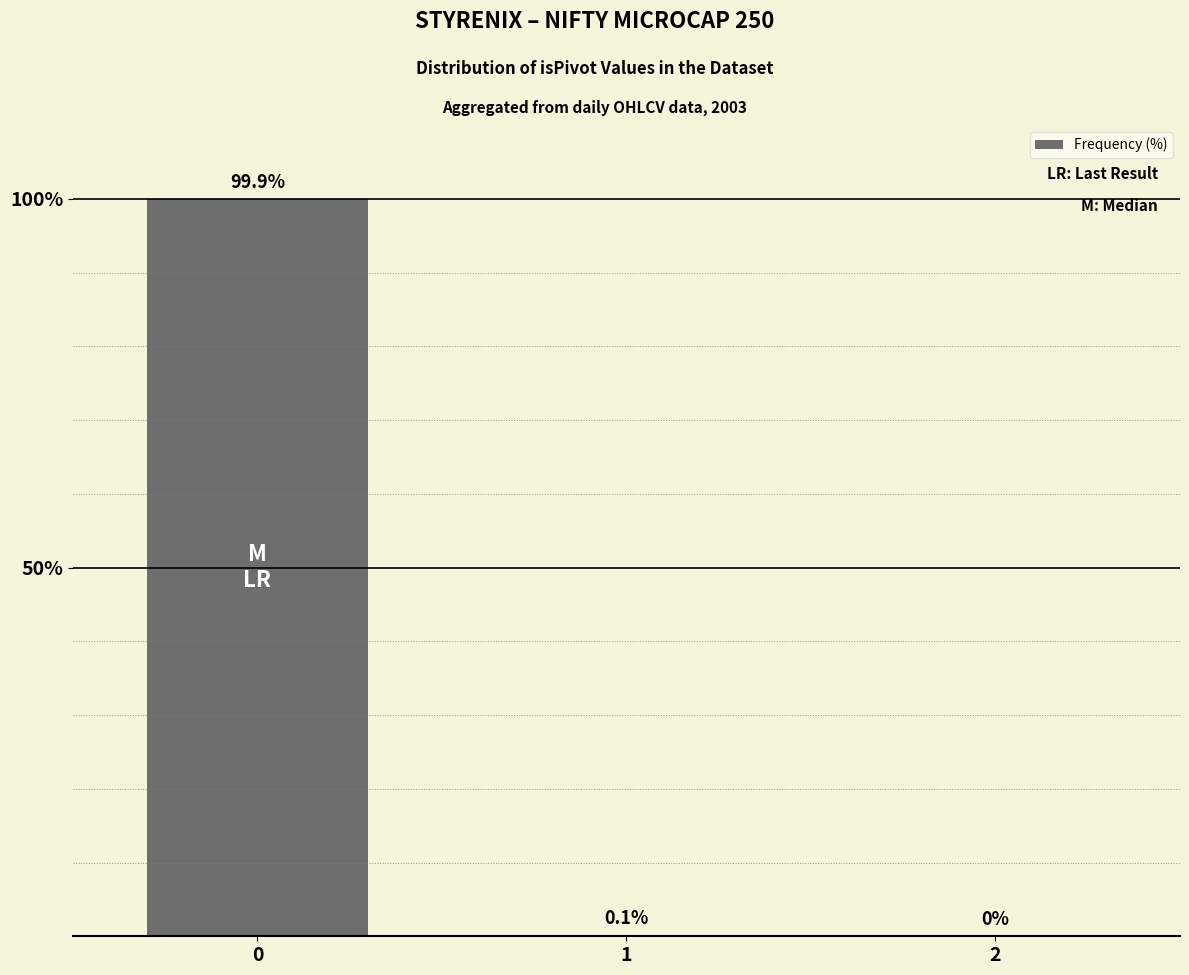

What is the sum of the values at 1 and 0?

100.0